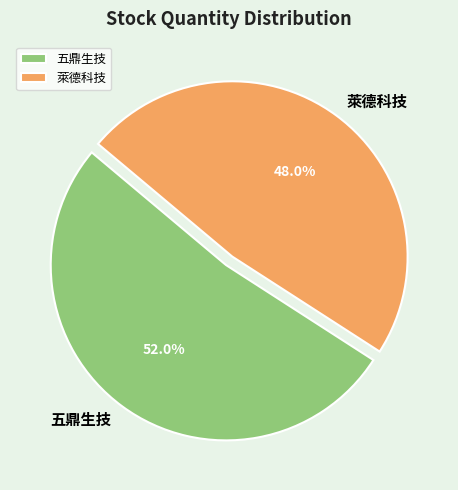

To the nearest percent, what is the average slice percentage?

50%